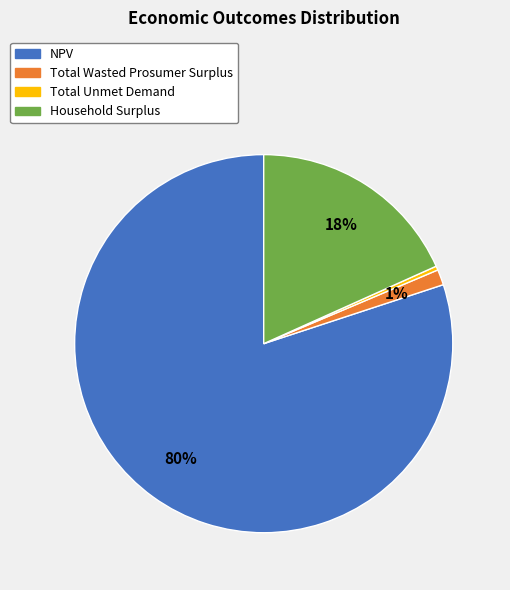

Which category accounts for the majority?

NPV